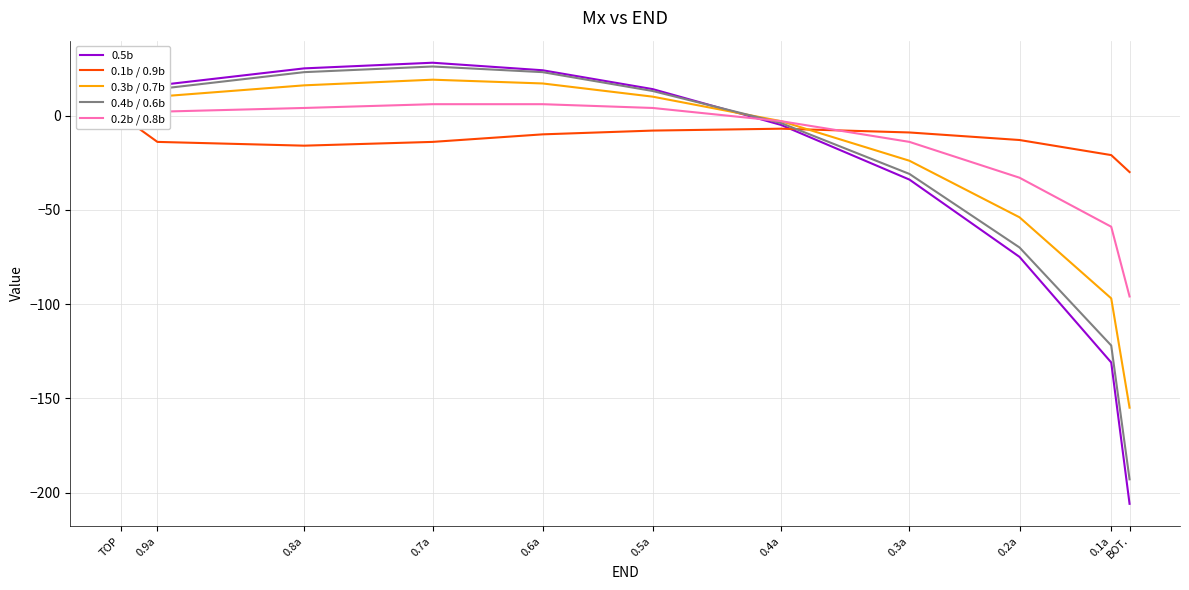

What is the value of the 0.5b point at the 6th from the left?

14